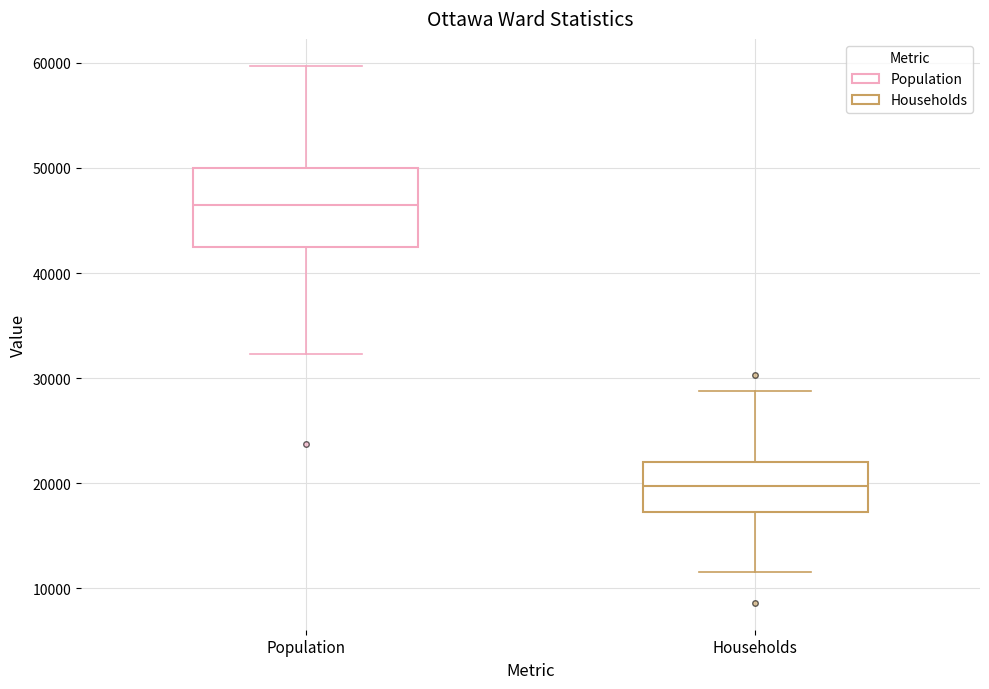

Where does the lower whisker of the box for Population end on the y-axis? The values are not printed on the chart, so give them approximately, as read against the axis.

32000